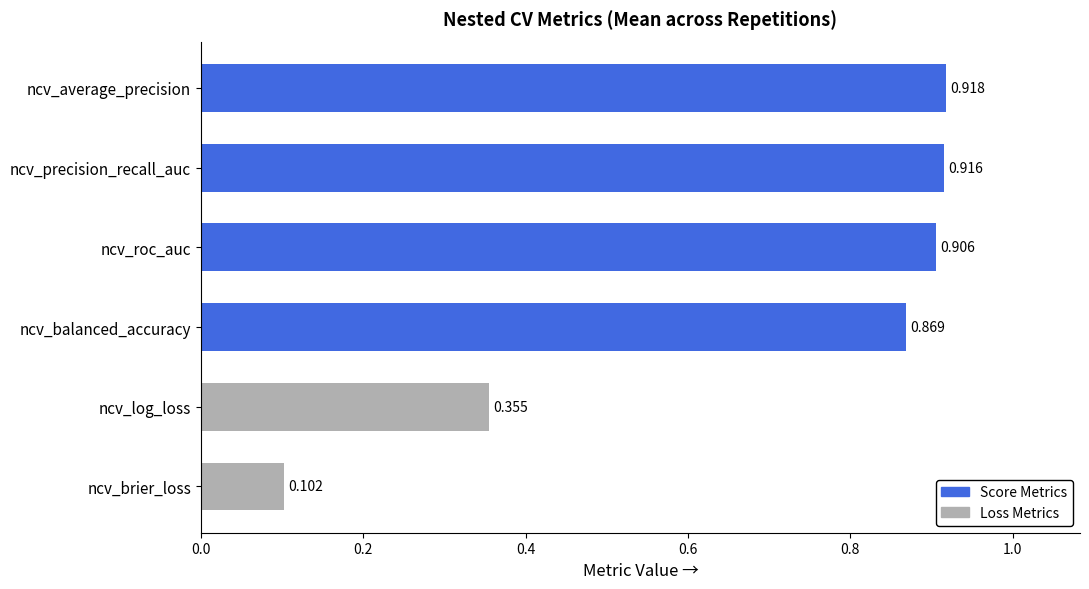

List the labels in order of value, smallest first.

ncv_brier_loss, ncv_log_loss, ncv_balanced_accuracy, ncv_roc_auc, ncv_precision_recall_auc, ncv_average_precision